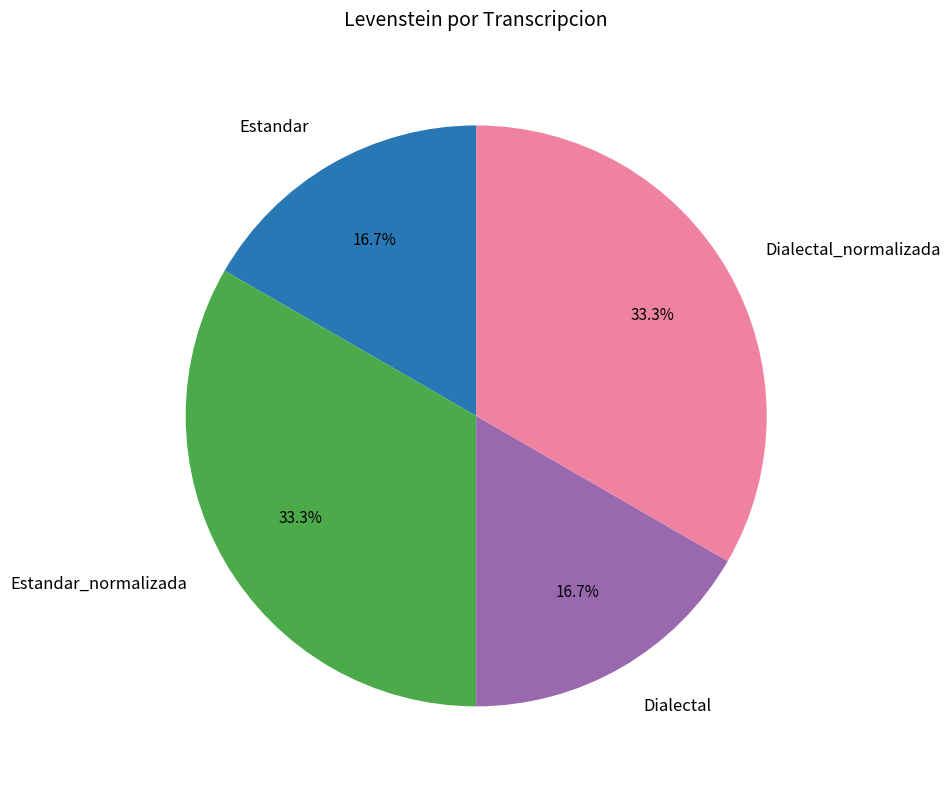

To the nearest percent, what is the difference between the largest and smallest slice percentages?

17%